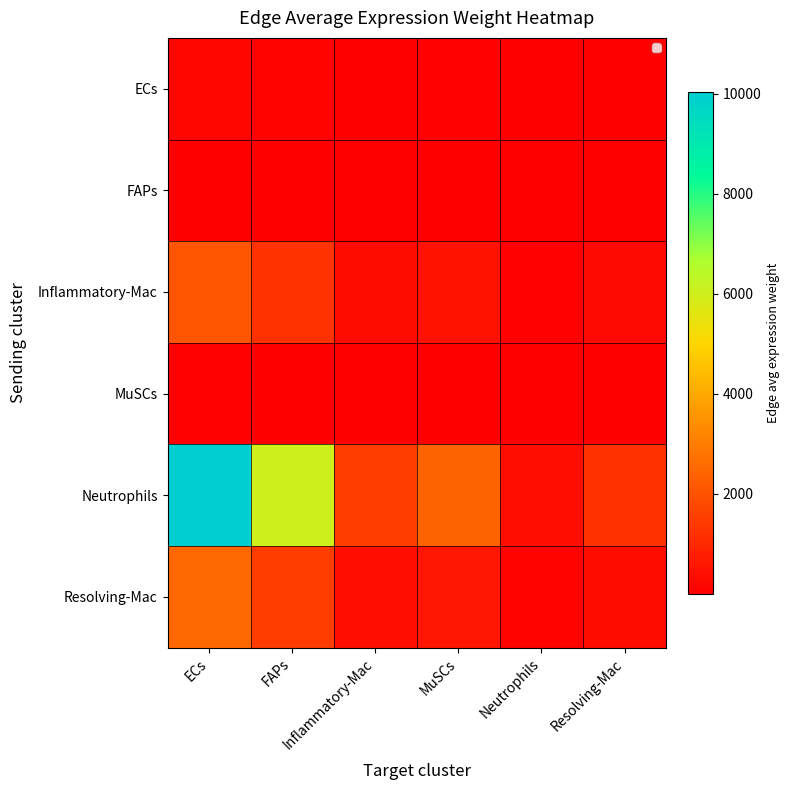

Count the number of categories in the chart.

6